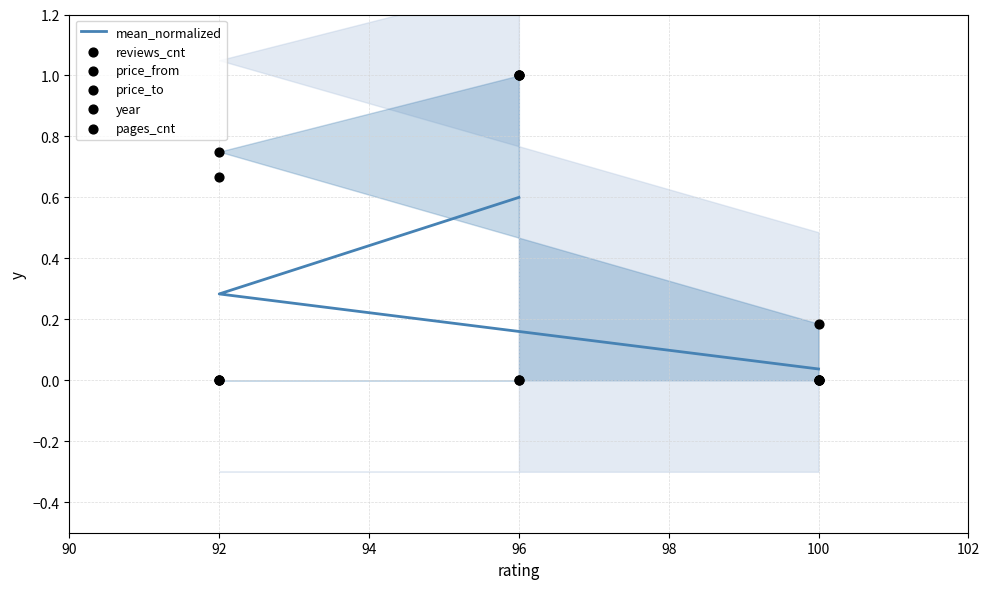

Which series reaches the minimum Y coordinate?

reviews_cnt